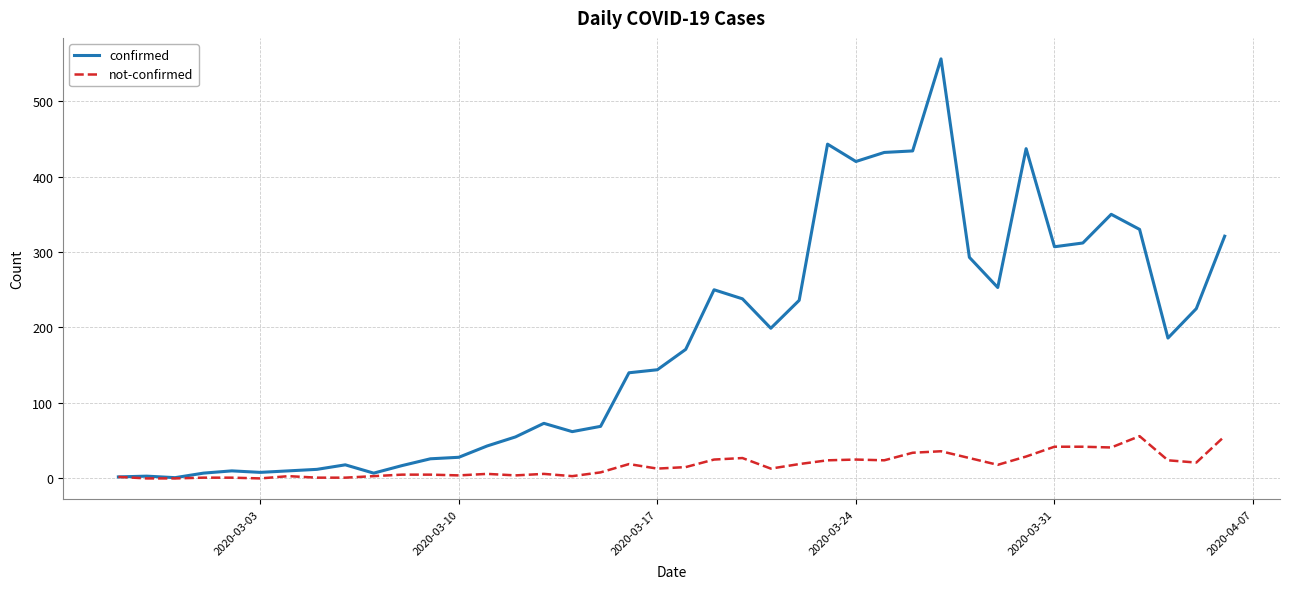

What is the greatest value displayed?

556